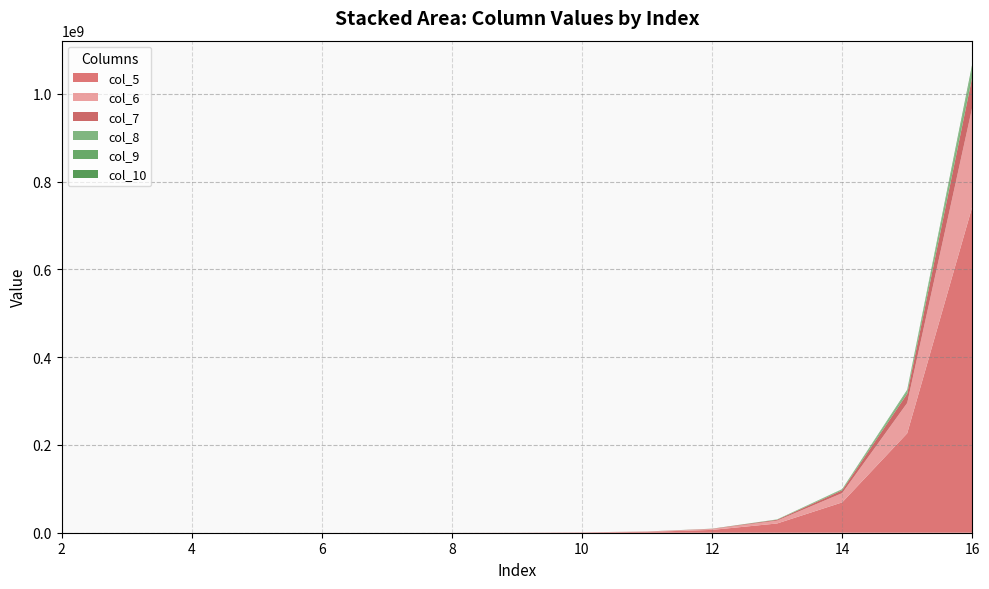

Reading left to right, list all the values displayed in this chart.

col_5: 2=44	3=146	4=485	5=1579	6=5175	7=16986	8=55666	9=182460	10=598199	11=1961018	12=6428514	13=21074117	14=69085470	15=226476224	16=742436303
col_6: 2=15	3=44	4=146	5=485	6=1579	7=5175	8=16986	9=55666	10=182460	11=598199	12=1961018	13=6428514	14=21074117	15=69085470	16=226476224
col_7: 2=4	3=15	4=44	5=146	6=485	7=1579	8=5175	9=16986	10=55666	11=182460	12=598199	13=1961018	14=6428514	15=21074117	16=69085470
col_8: 2=1	3=4	4=15	5=44	6=146	7=485	8=1579	9=5175	10=16986	11=55666	12=182460	13=598199	14=1961018	15=6428514	16=21074117
col_9: 2=0	3=1	4=4	5=15	6=44	7=146	8=485	9=1579	10=5175	11=16986	12=55666	13=182460	14=598199	15=1961018	16=6428514
col_10: 2=0	3=0	4=1	5=4	6=15	7=44	8=146	9=485	10=1579	11=5175	12=16986	13=55666	14=182460	15=598199	16=1961018